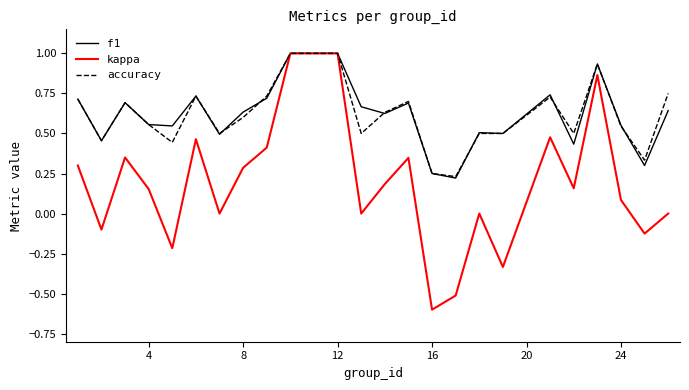

What is the highest value of the accuracy series?

1.0